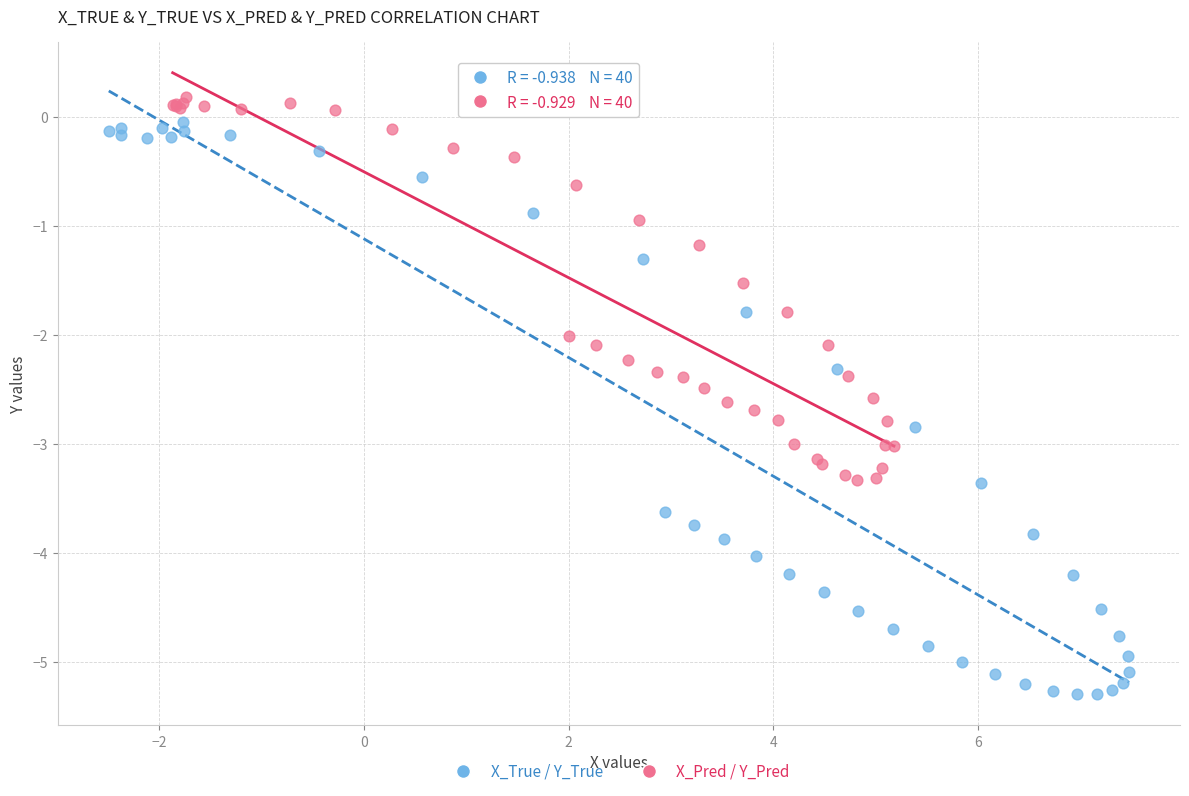

Which series reaches the minimum Y coordinate?

X_True / Y_True